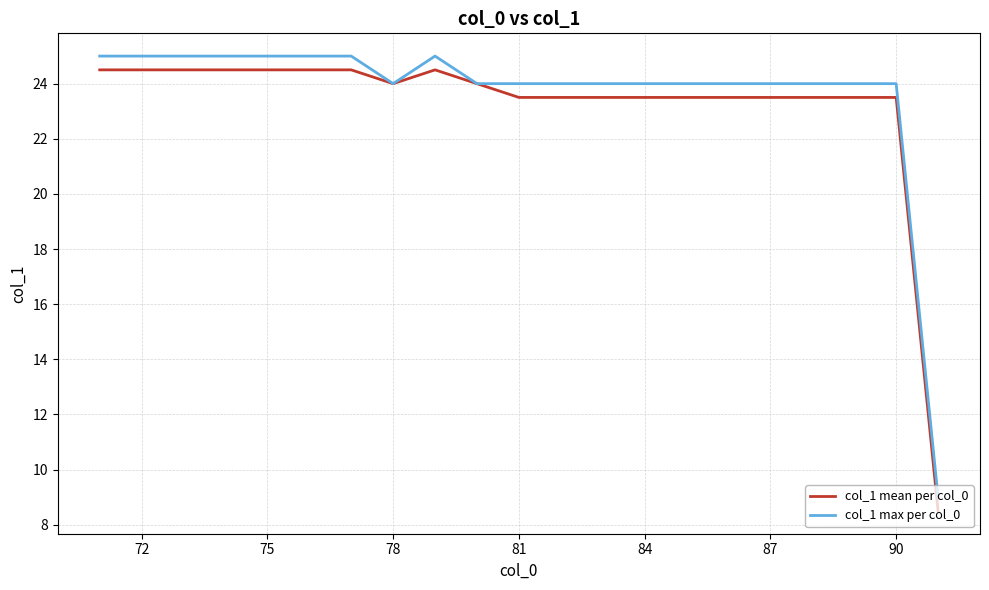

What is the highest value of the col_1 max per col_0 series?

25.0